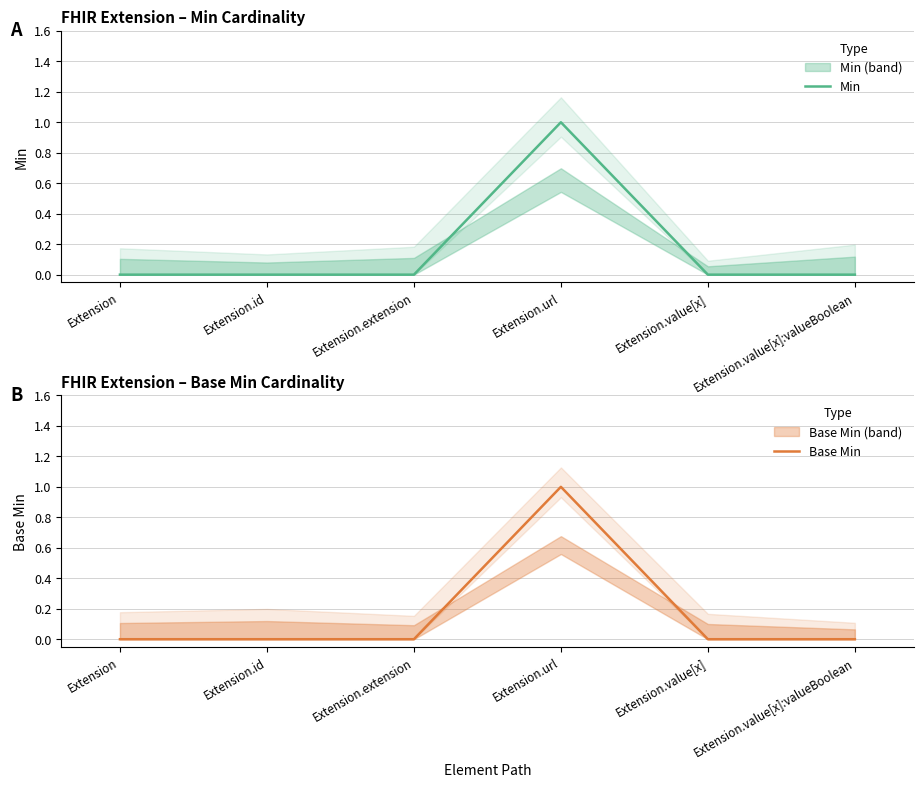

True or false: Base Min and Min intersect in this chart.

False